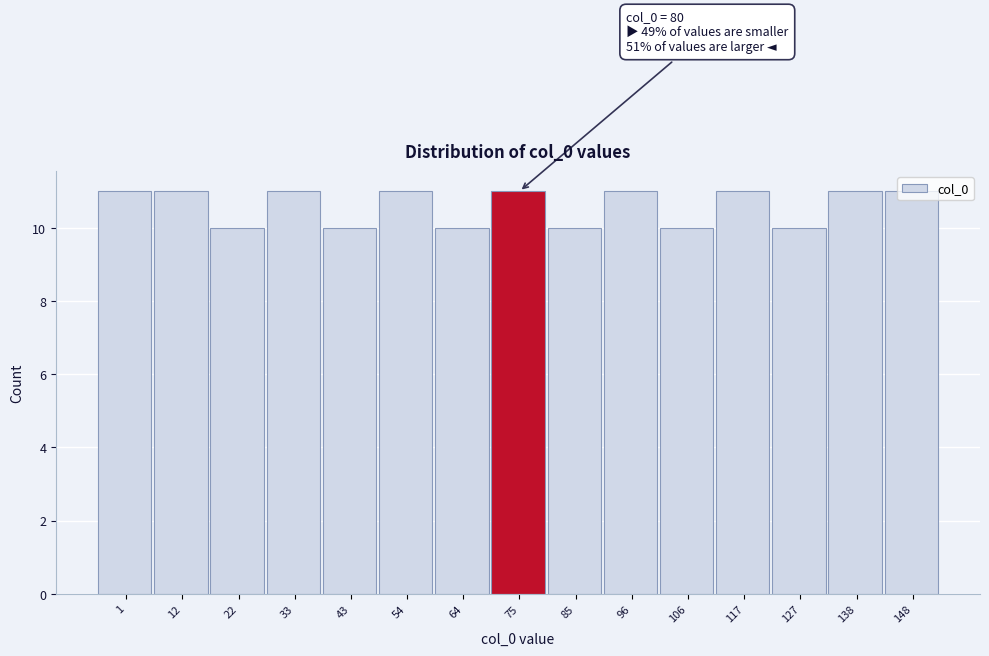

What is the ratio of the value at 54 to the value at 43?

1.1